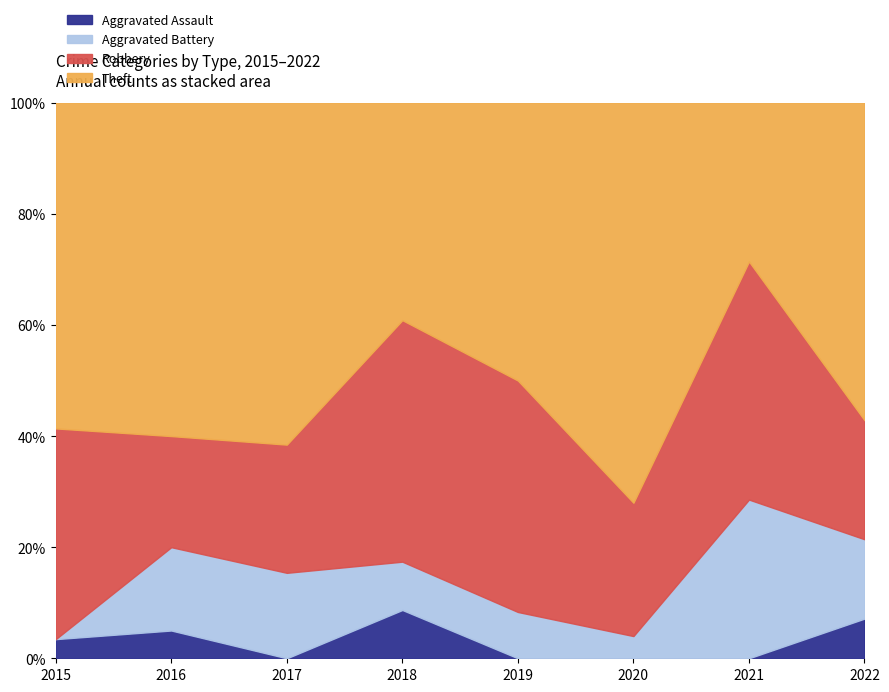

What is the sum of all Theft values?

80